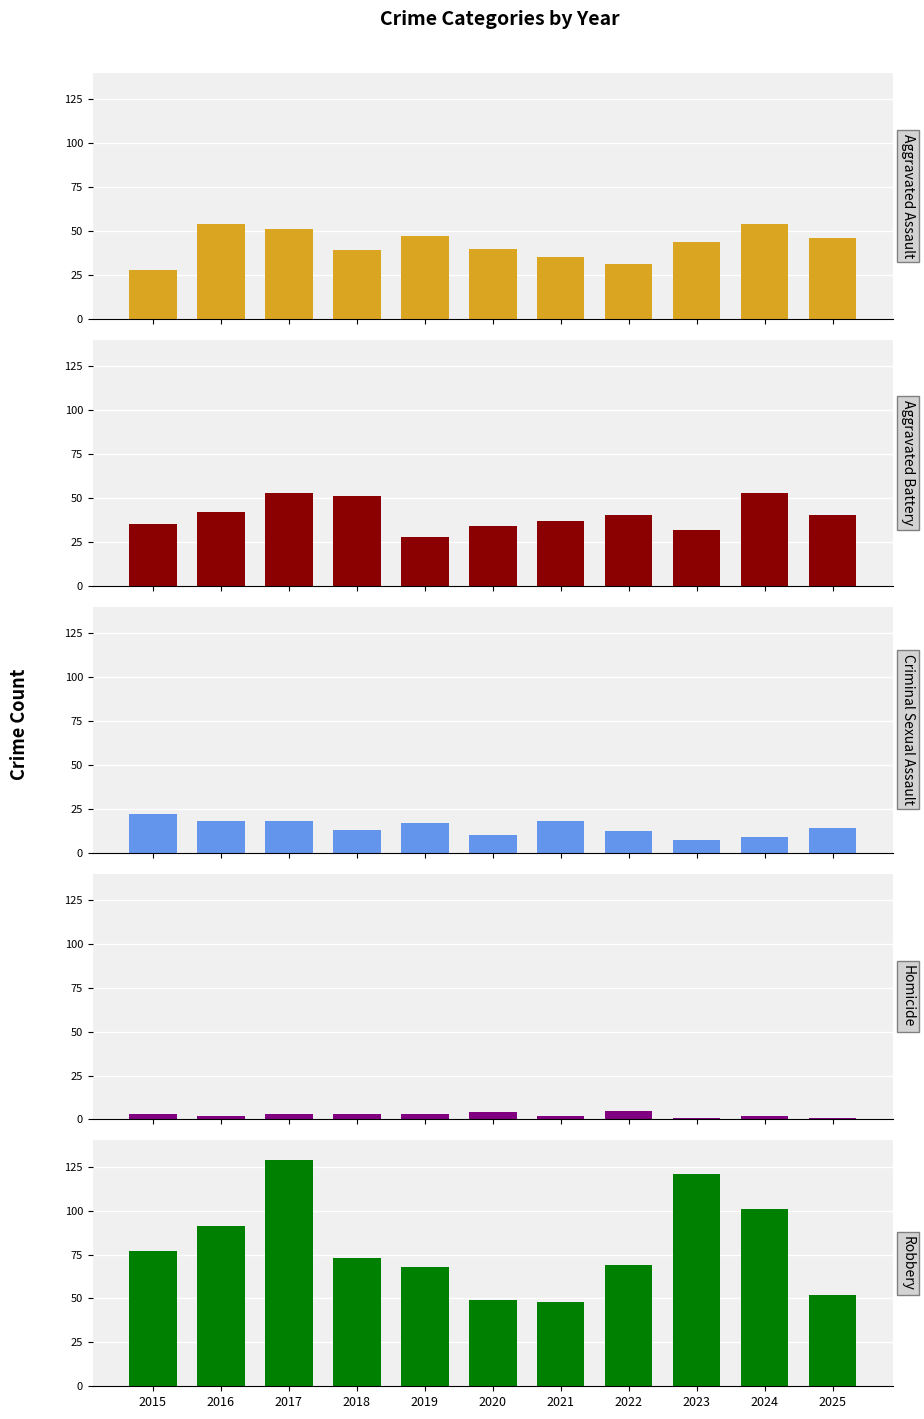

List the labels in order of Aggravated Battery value, smallest first.

2019, 2023, 2020, 2015, 2021, 2022, 2025, 2016, 2018, 2017, 2024